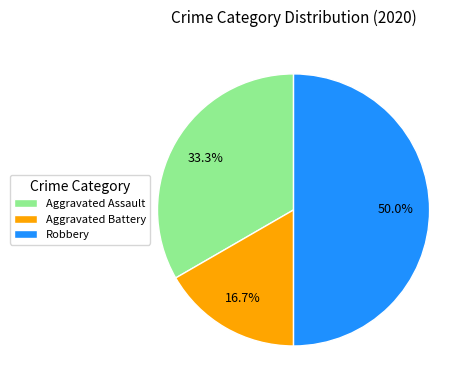

How many segments does this pie chart have?

3